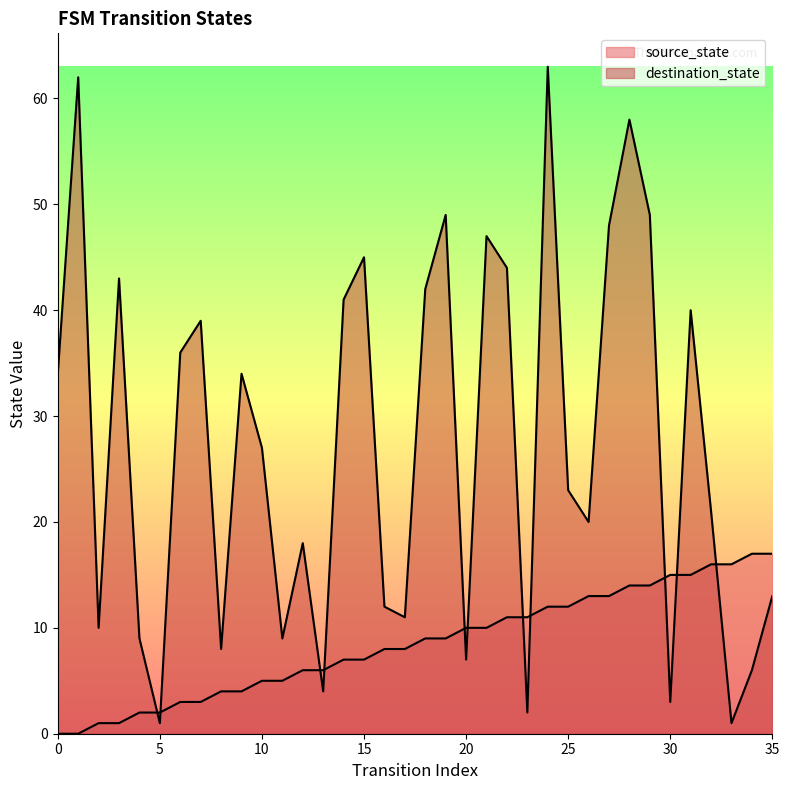

How many lines are shown in the chart?

2